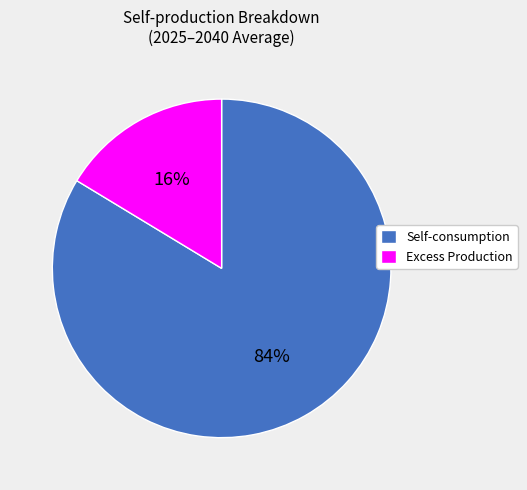

To the nearest percent, what is the average slice percentage?

50%